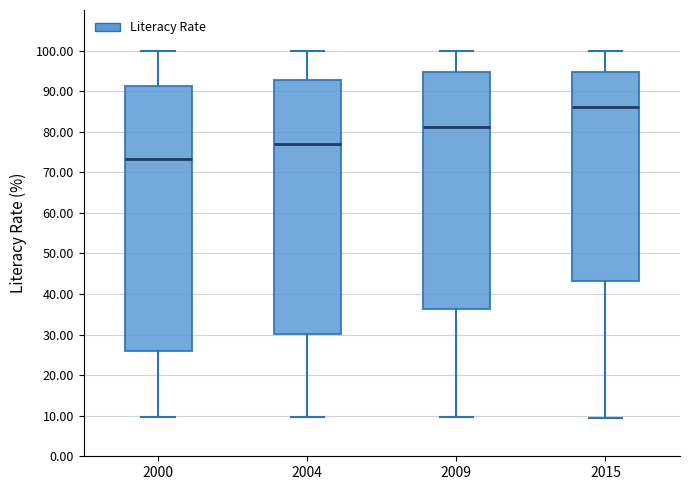

Reading left to right, transcribe this box plot: for each box, give where its median line is, the range the box spans, and where its two whiskers end, as read against the y-axis. The values are not printed on the chart, so give them approximately, as read against the axis.

2000: median 73, box 26 to 91, whiskers 10 to 100
2004: median 77, box 30 to 93, whiskers 10 to 100
2009: median 81, box 36 to 95, whiskers 10 to 100
2015: median 86, box 43 to 95, whiskers 10 to 100